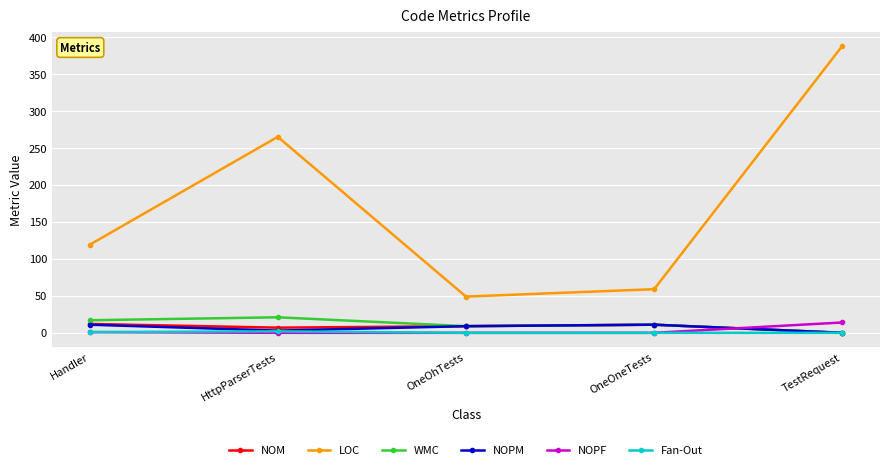

True or false: LOC has a value of 65 at OneOhTests.

False